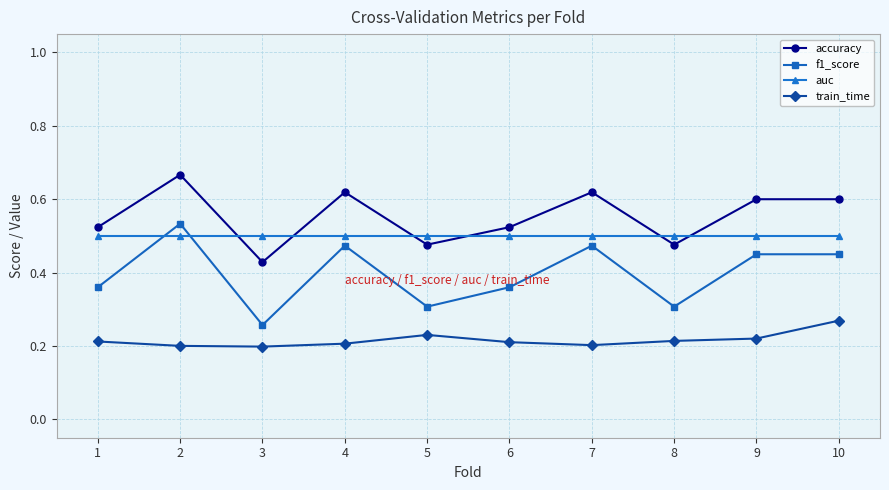

True or false: accuracy and train_time cross at least once.

False